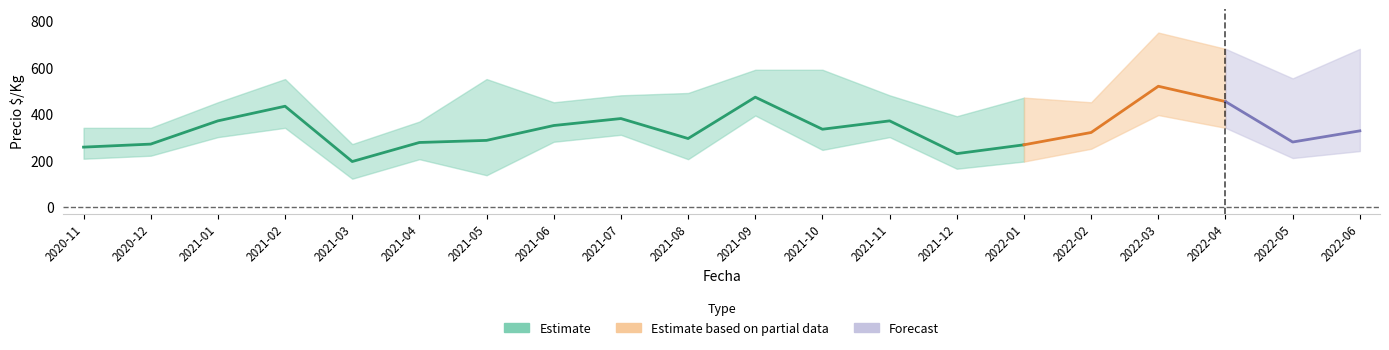

At which category is the sum across all series the highest?

2022-03